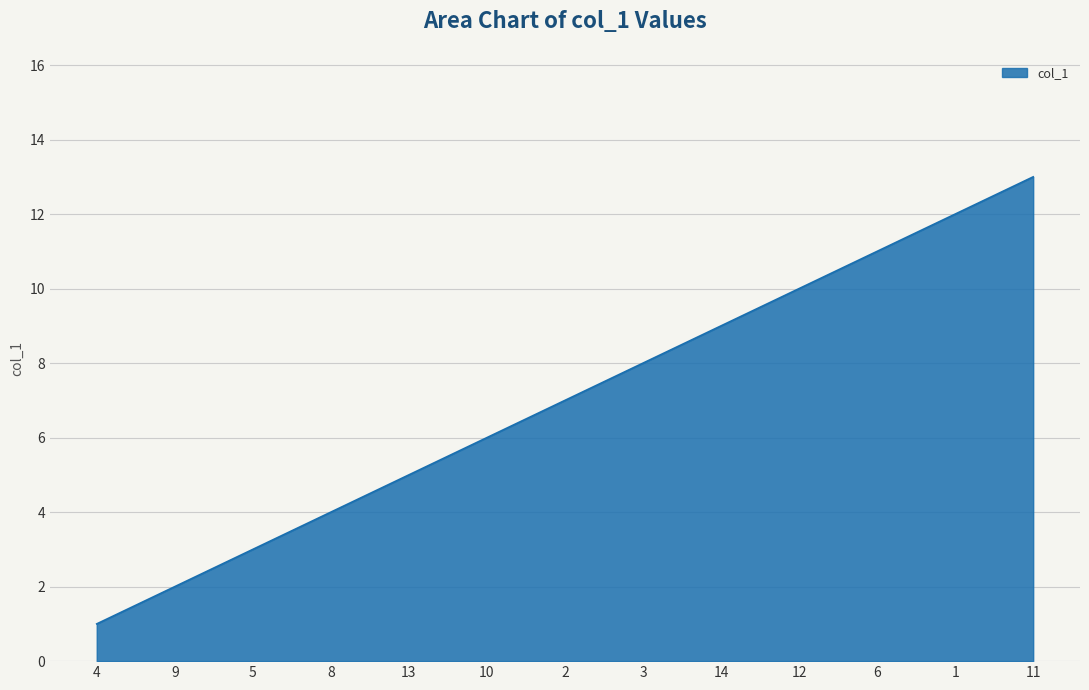

What is the change in value from 8 to 14?

+5